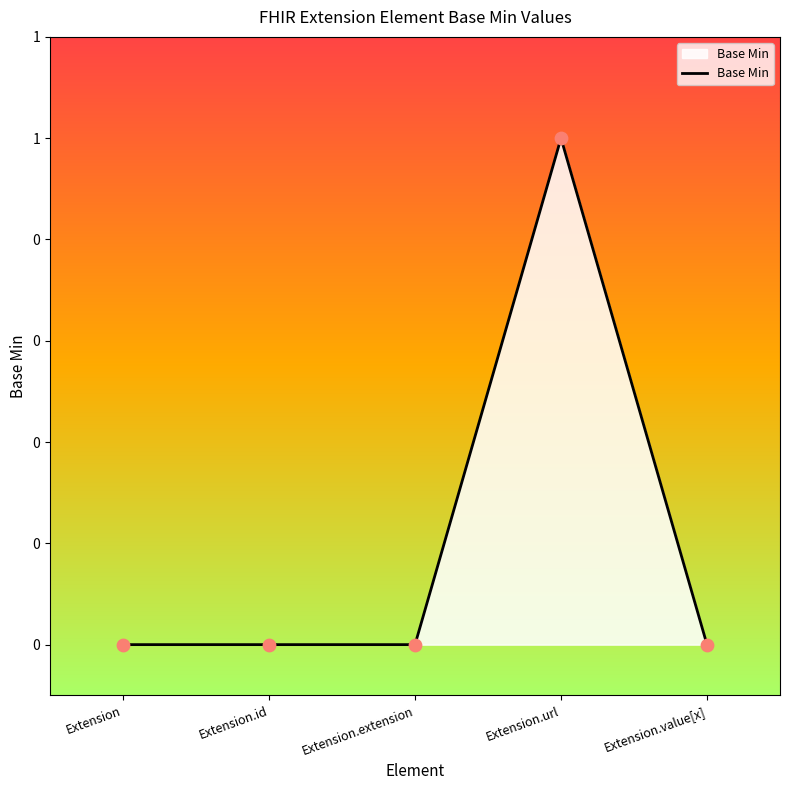

Which has a higher value, Extension.extension or Extension?

Extension.extension